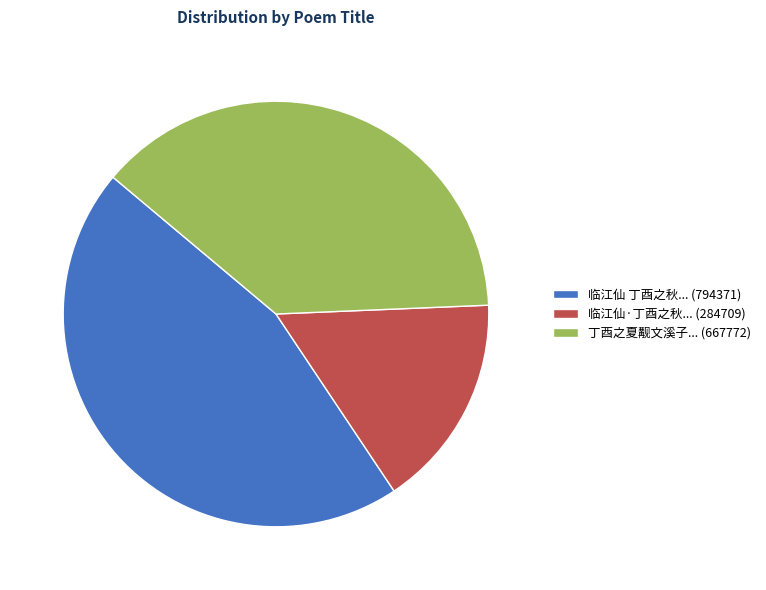

Which category has the biggest portion of the pie?

临江仙 丁酉之秋... (794371)